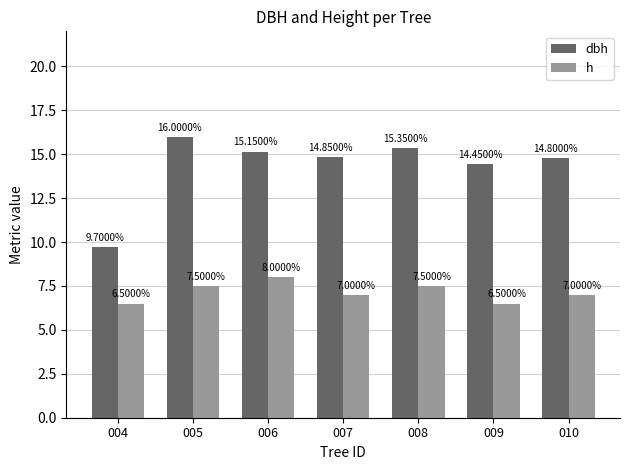

Which category has the lowest value in the dbh series?

004